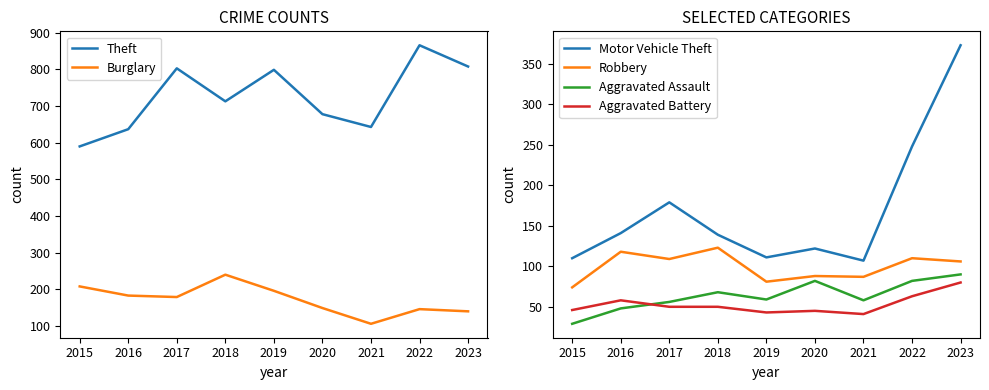

What is the difference between the maximum and minimum values in the Theft series?

276